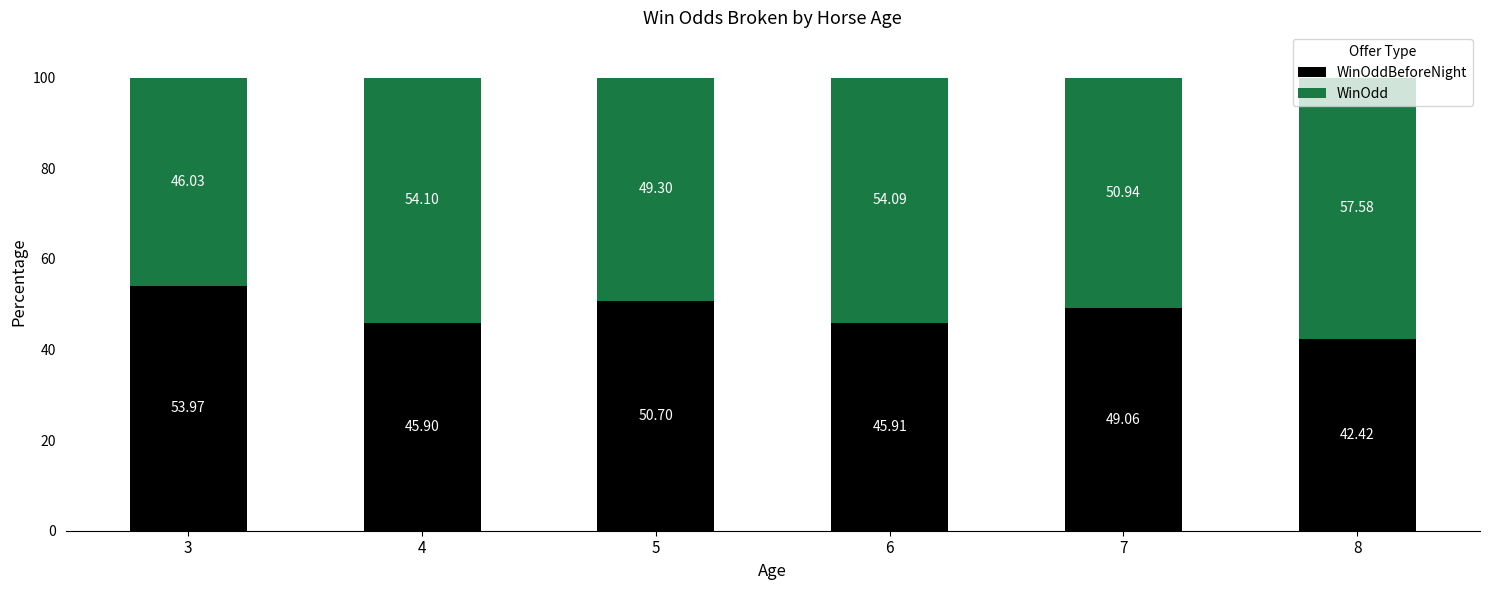

What is the total value across all series at 4?

100.0